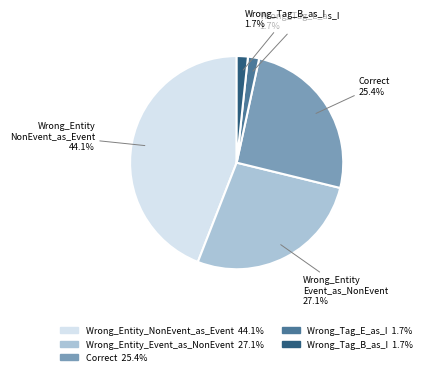

Is there a majority slice in this chart?

No